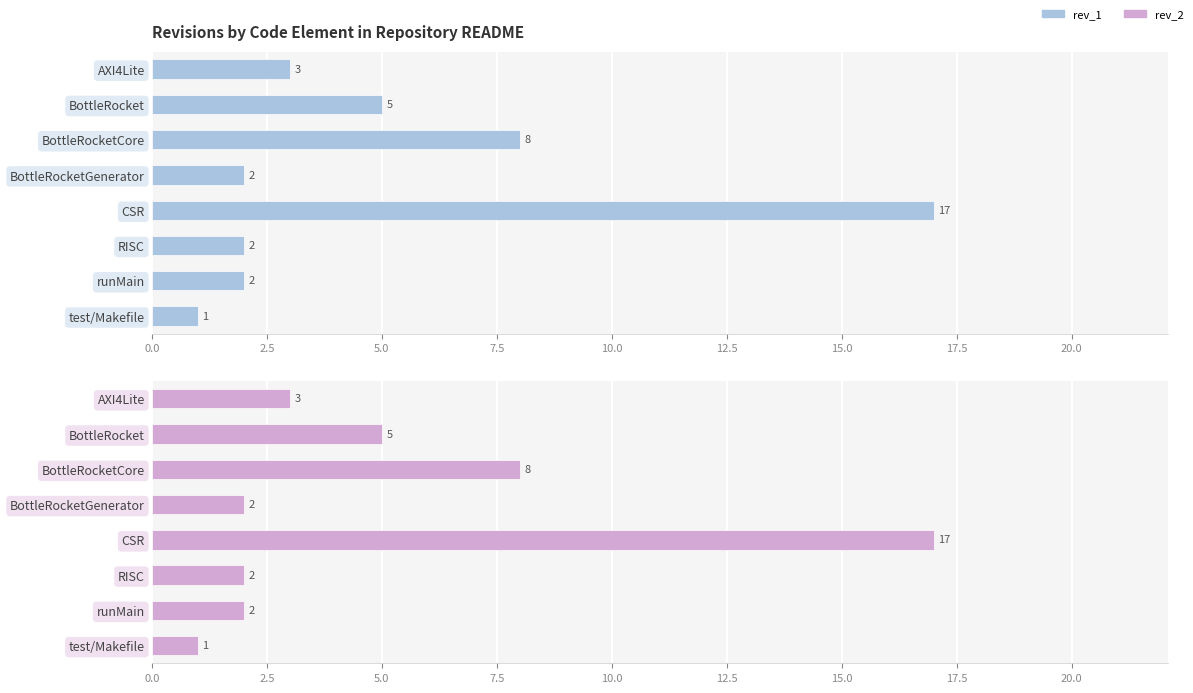

At CSR, list the series in order from smallest to largest.

rev_1, rev_2